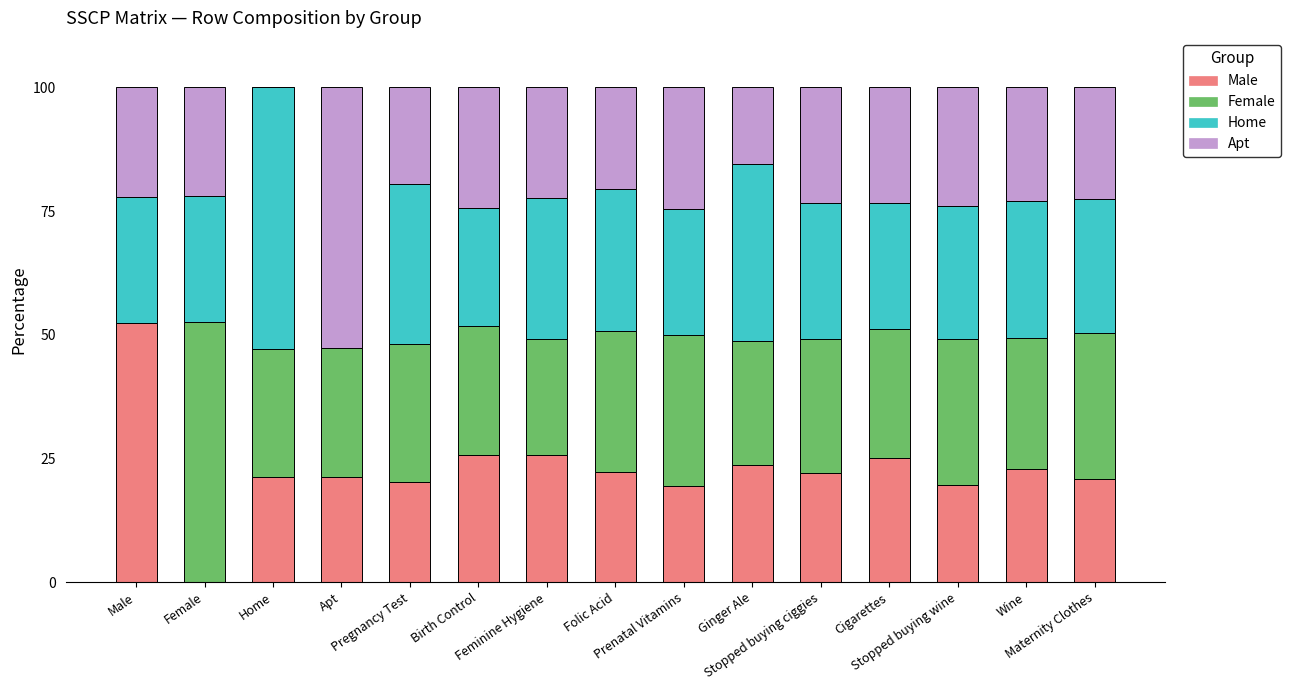

Count the number of categories in the chart.

15